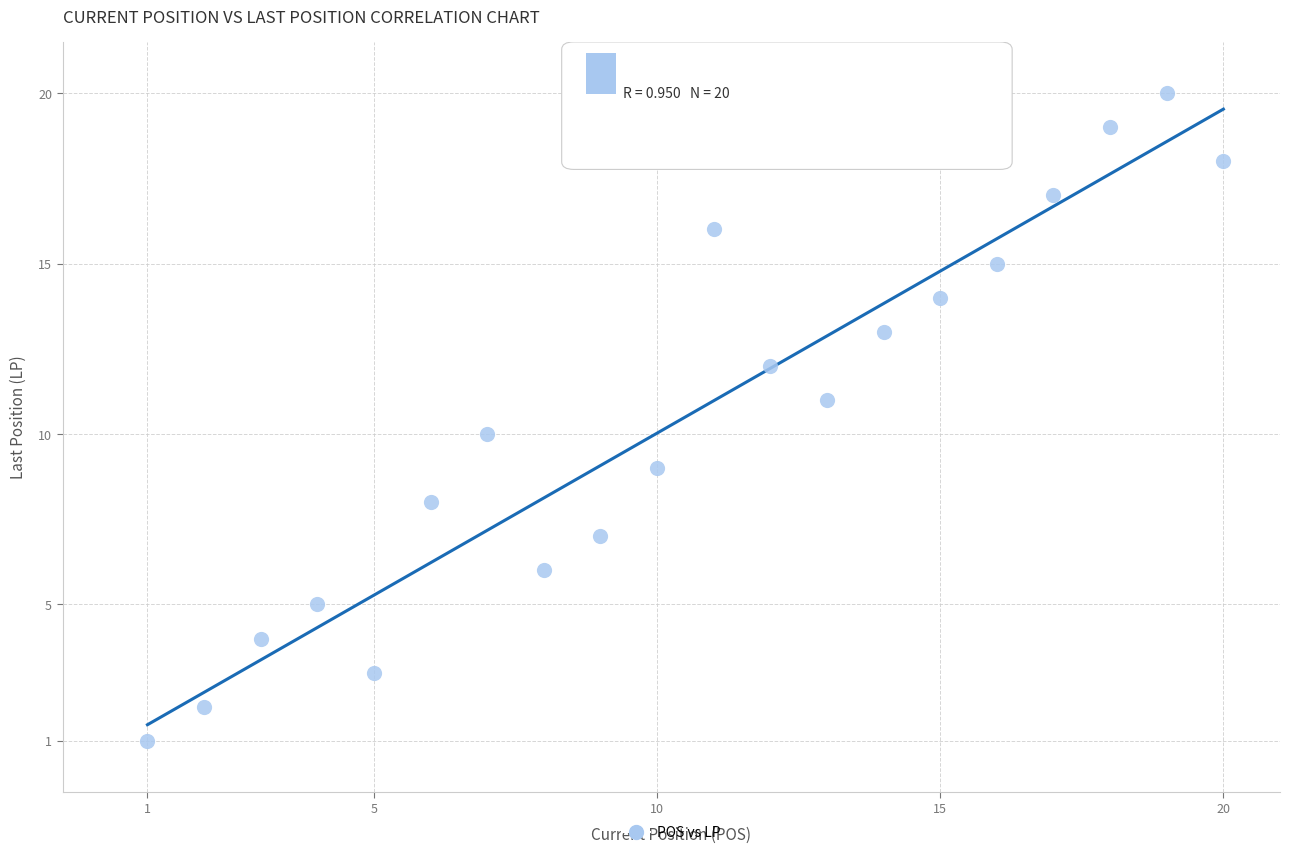

What is the range of X values (max minus min)?

19